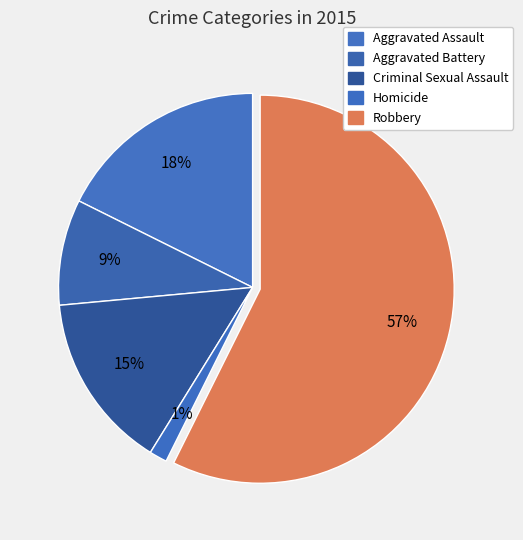

To the nearest percent, what portion does Homicide represent?

1%